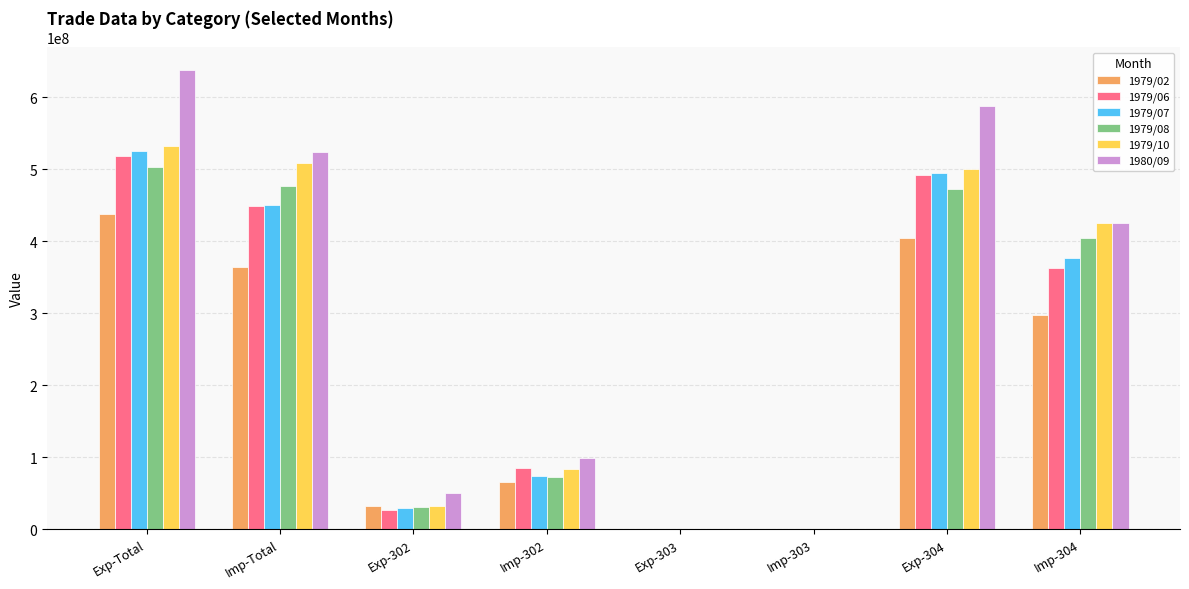

True or false: 1980/09 has a value of 0 at Exp-303.

True